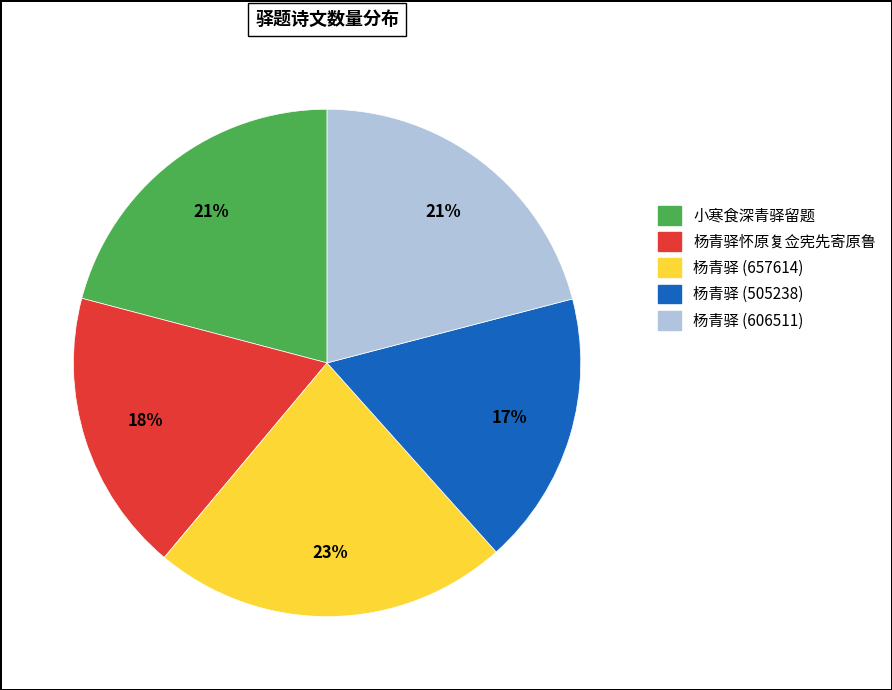

Does any single category account for the majority?

No